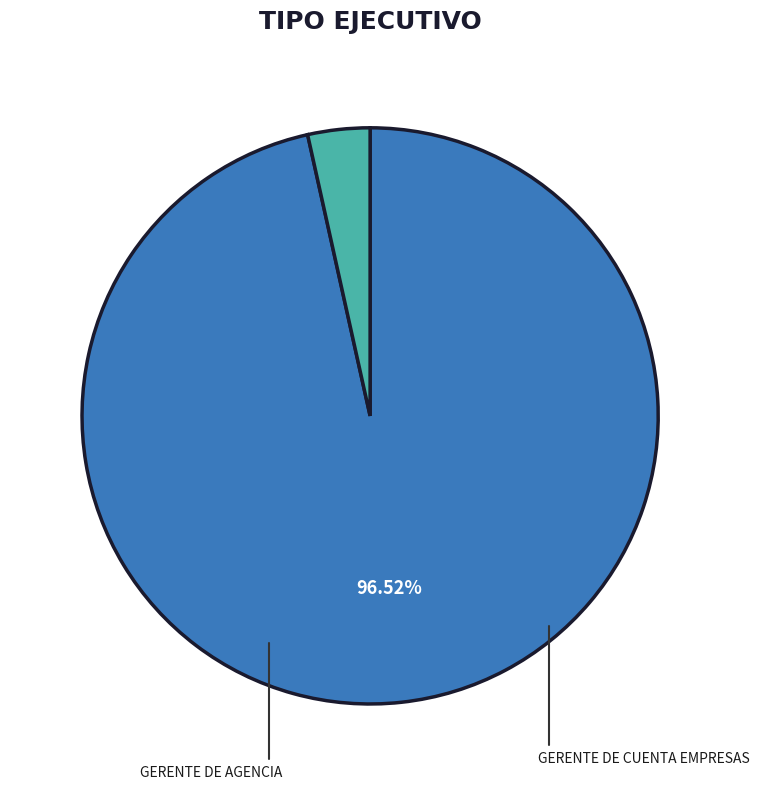

To the nearest percent, what percentage of the pie is GERENTE DE AGENCIA?

97%